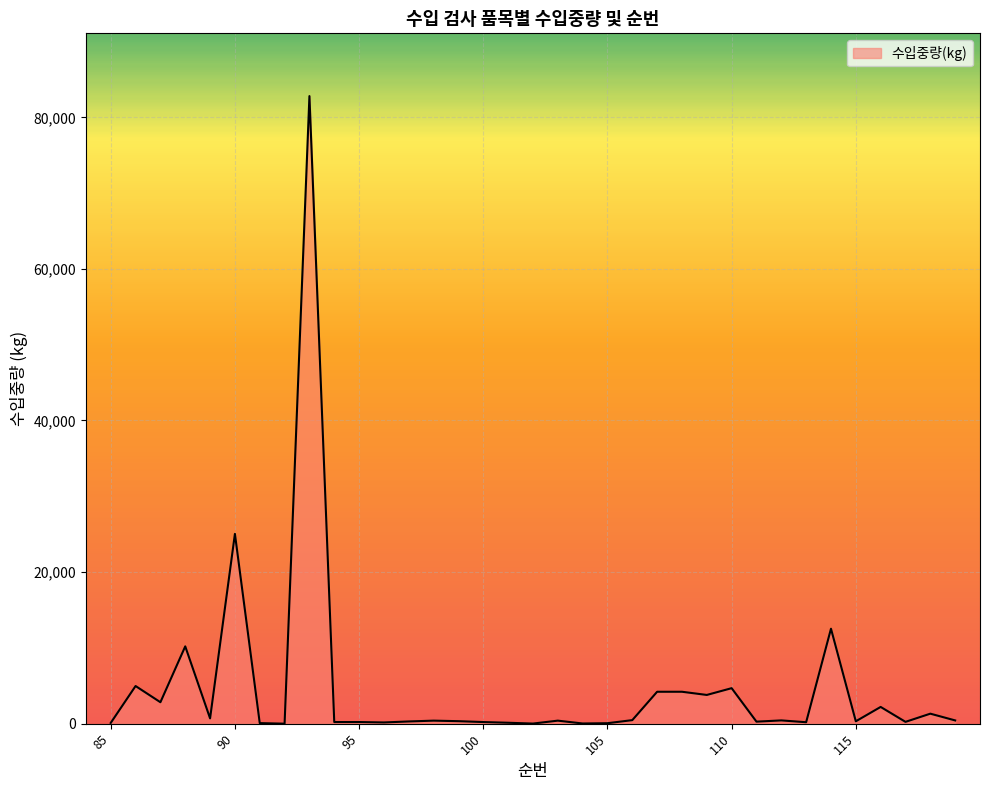

How many lines are shown in the chart?

1